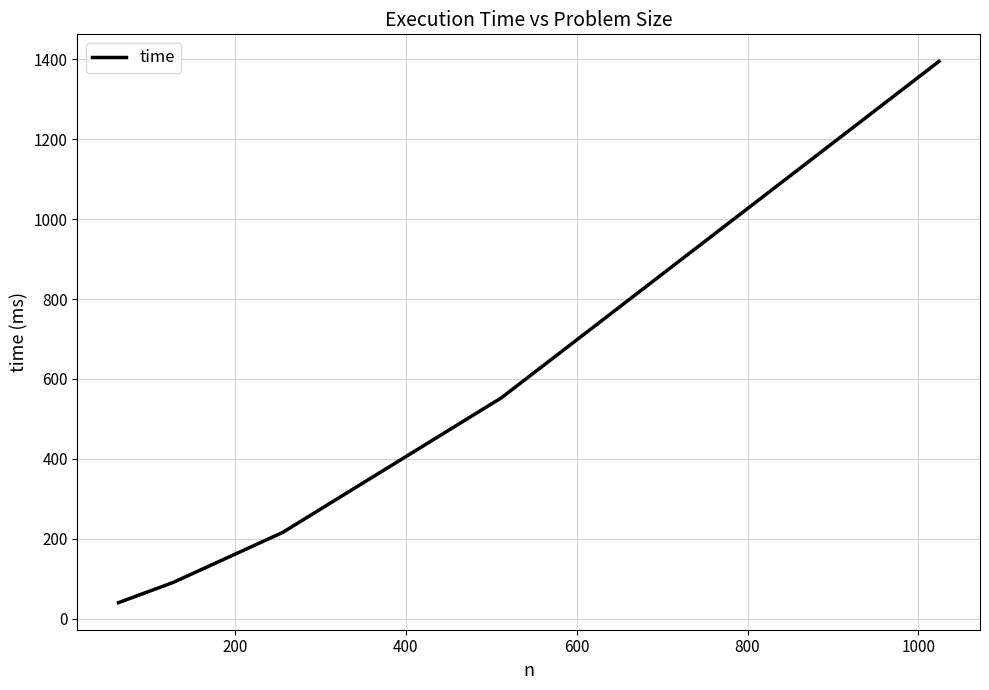

What is the maximum value shown in the chart?

1394.3